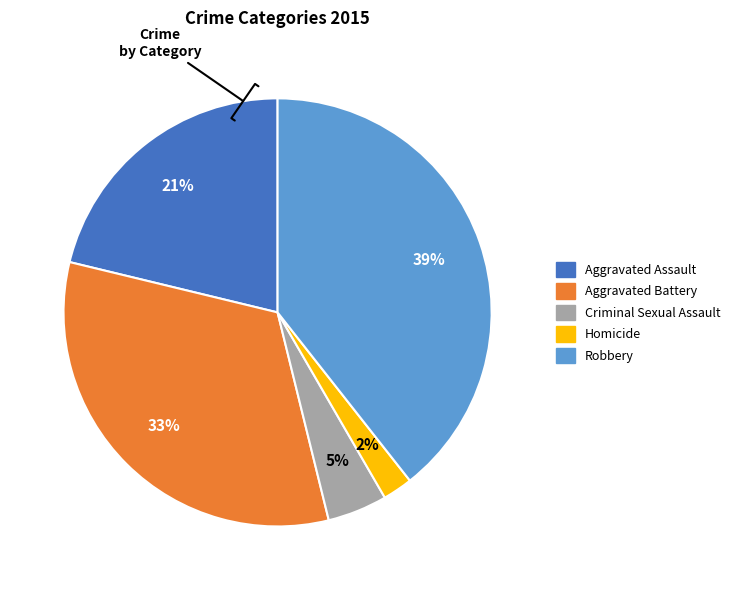

To the nearest percent, what is the difference between the largest and smallest slice percentages?

37%